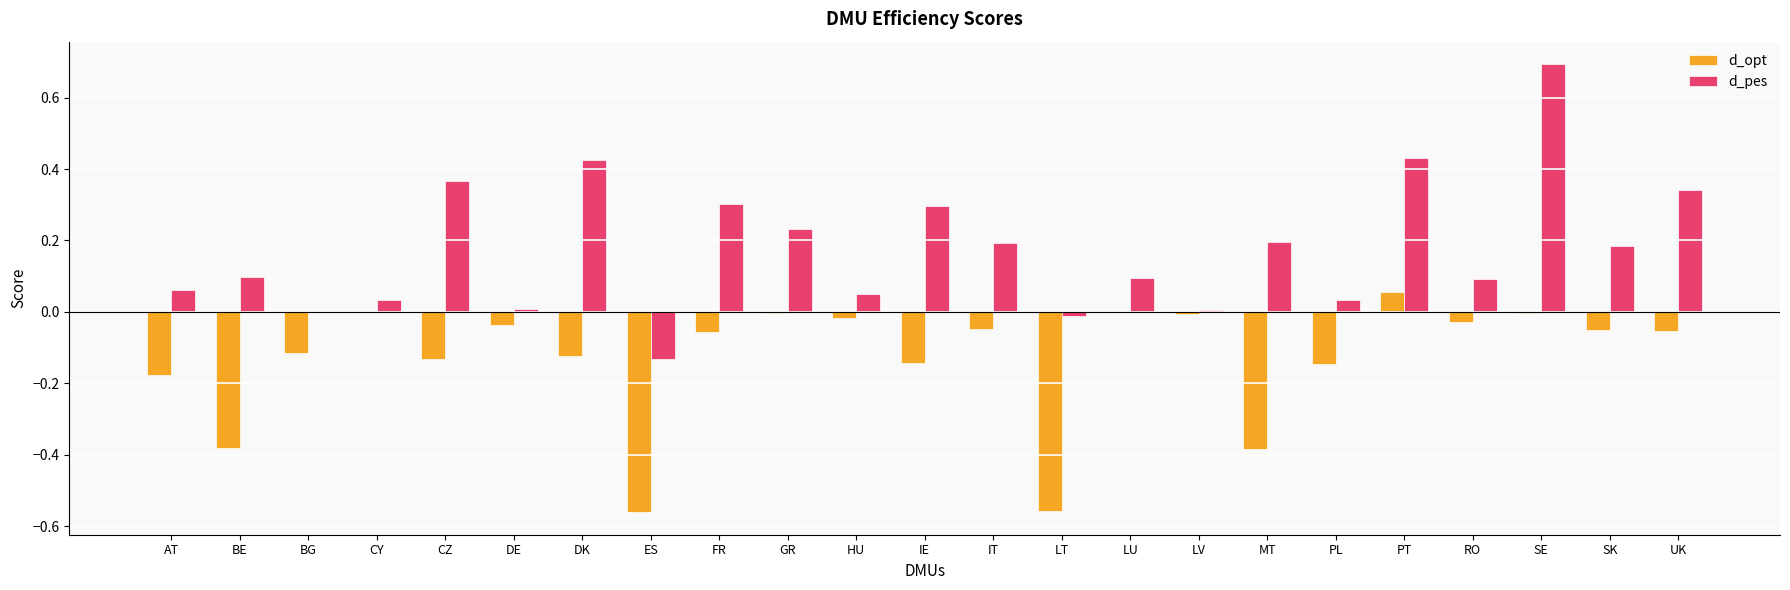

What is the greatest value displayed?

0.7